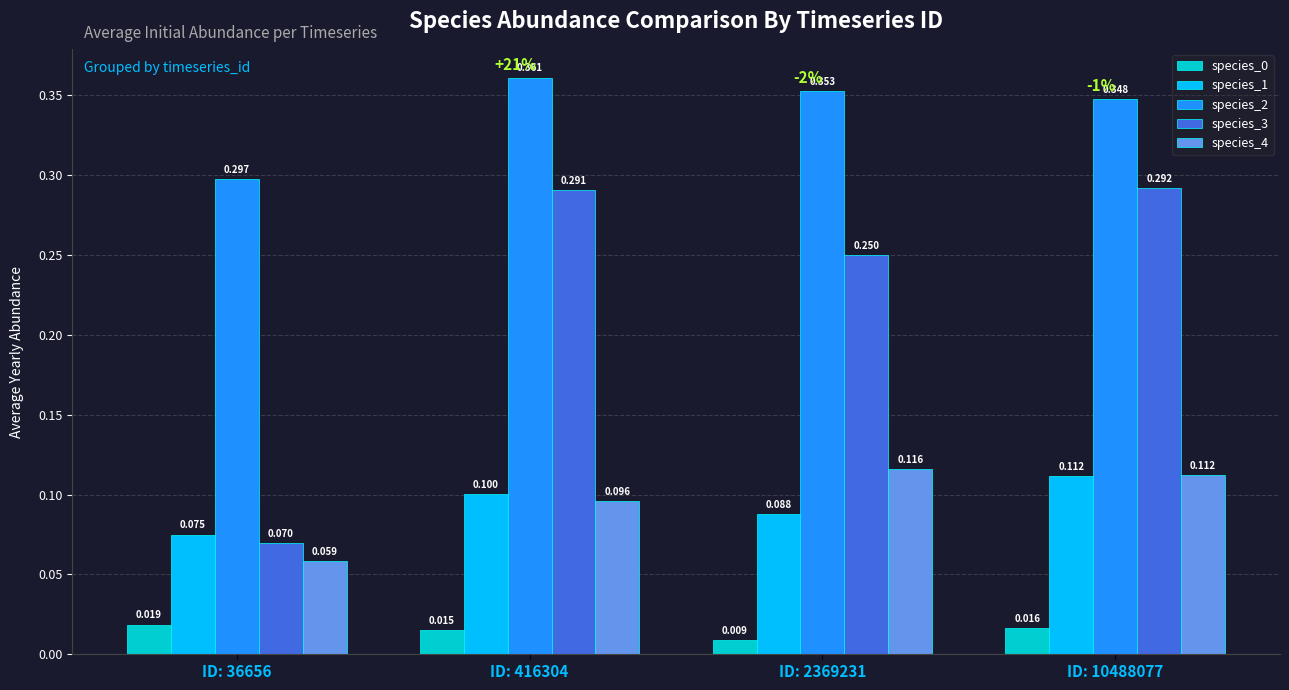

Is the value of species_0 at ID: 2369231 greater than the value of species_1 at ID: 10488077?

No